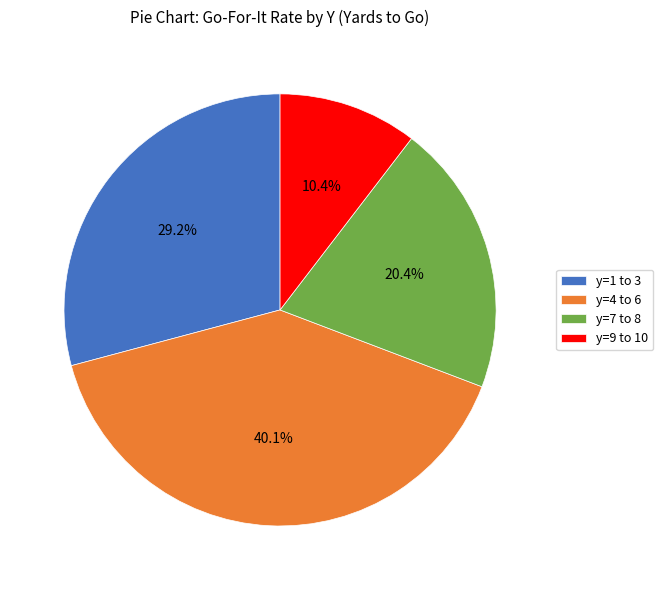

Do y=4 to 6 and y=7 to 8 together represent more than half of the pie?

Yes